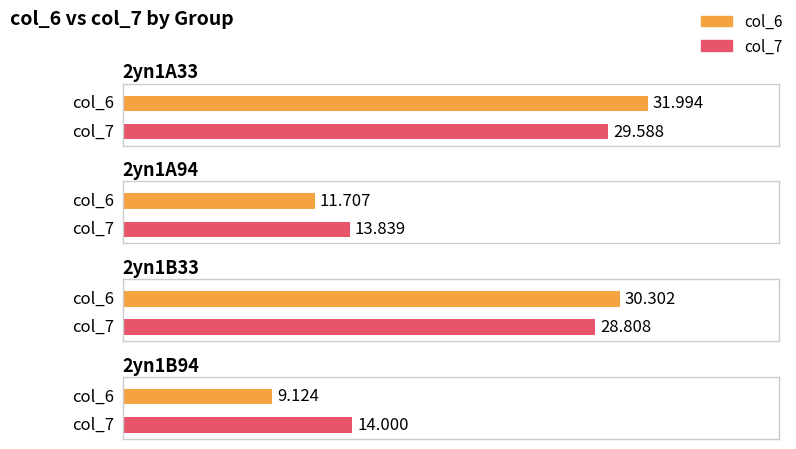

What are all the series names shown in the legend?

col_6, col_7